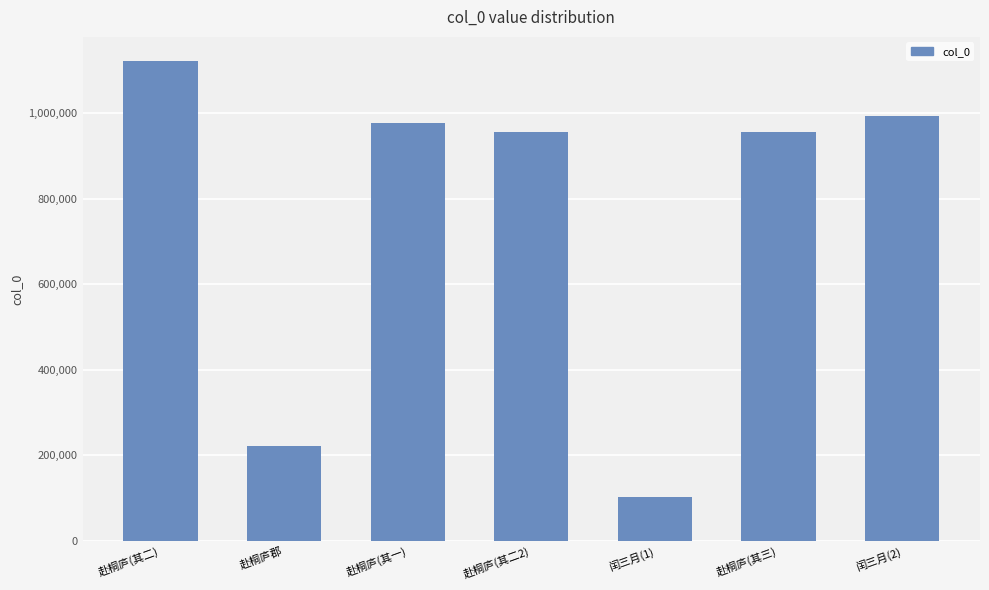

Approximately how many times larger is the value at 赴桐庐(其三) compared to 闰三月(2)?

1.0